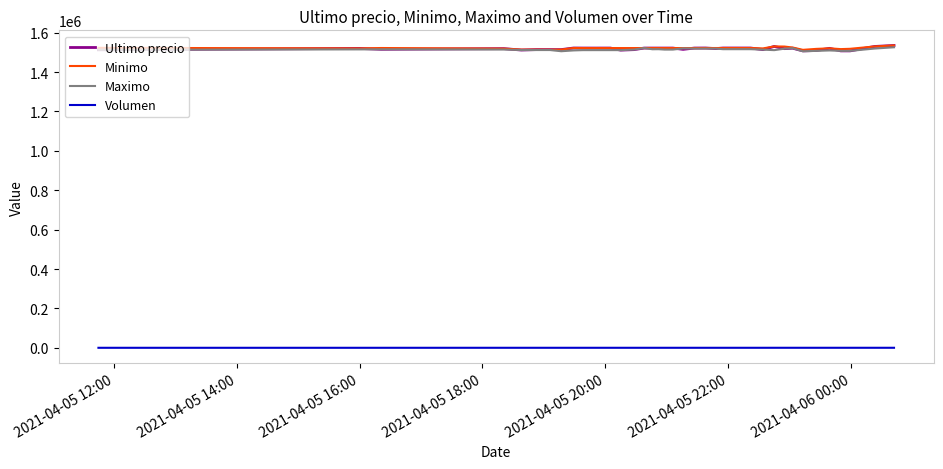

What is the lowest value of the Maximo series?

1505462.0